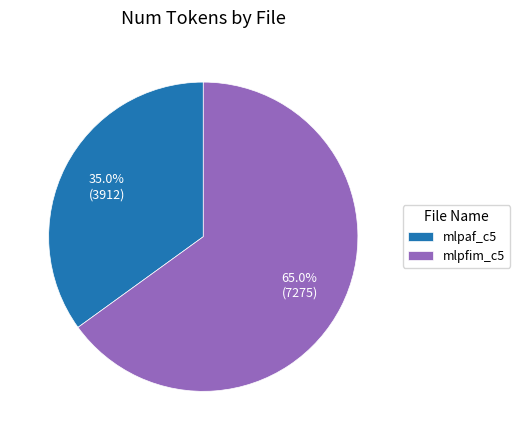

What is the total percentage of mlpaf_c5 and mlpfim_c5?

100.0%